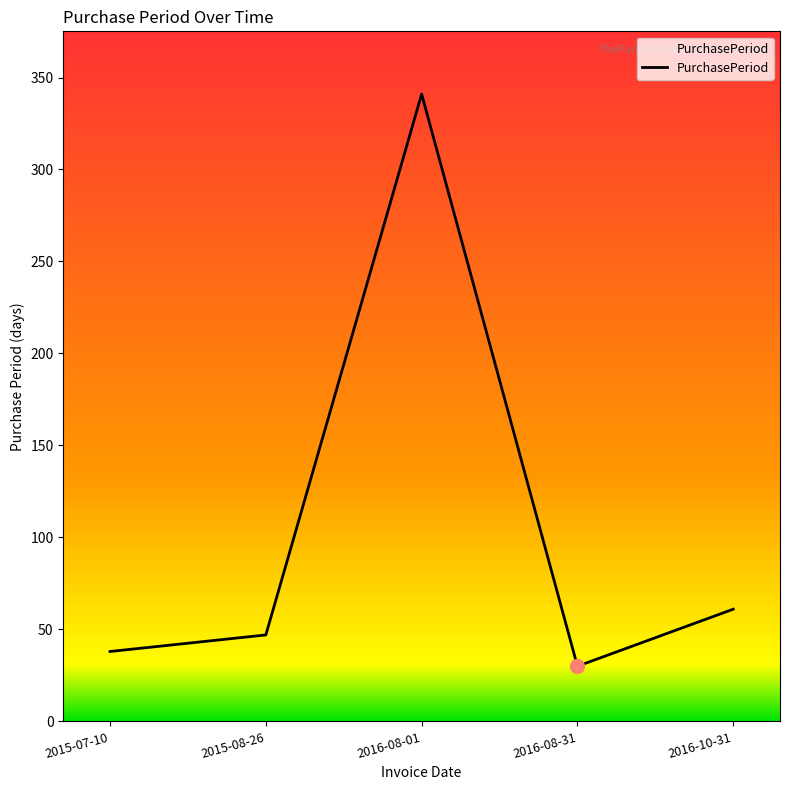

Where is the first local minimum?

2016-08-31